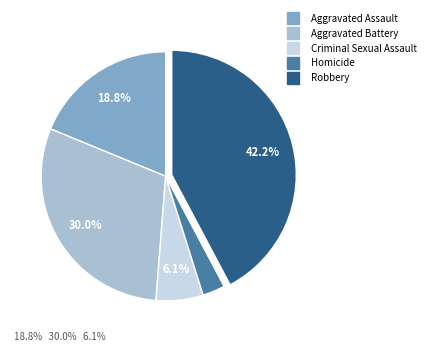

To the nearest percent, what is the difference between the largest and smallest slice percentages?

39%